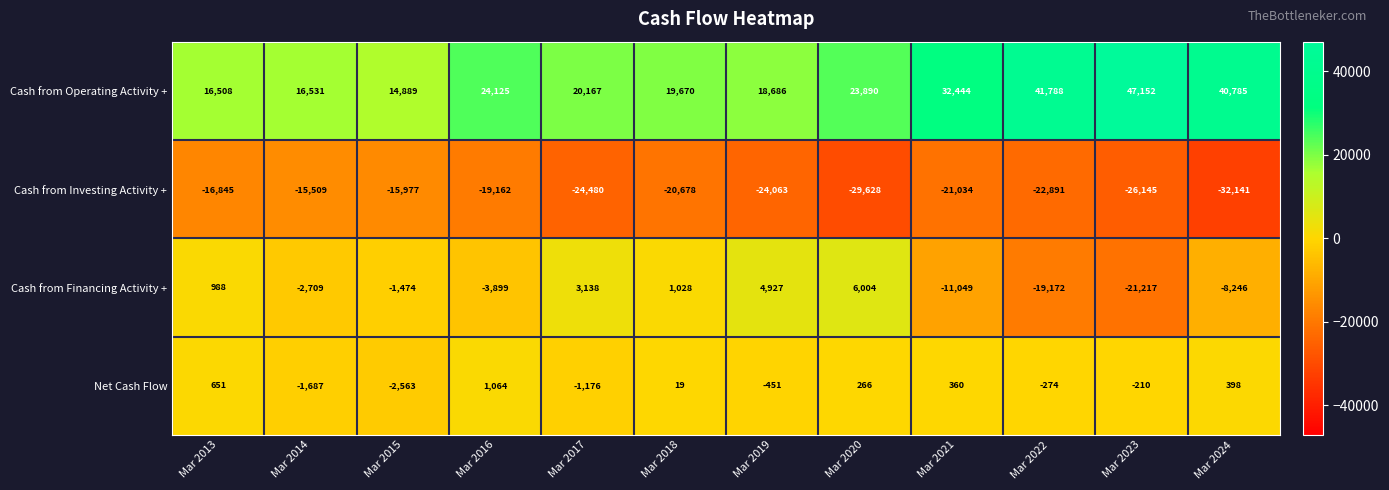

Is the value of Cash from Financing Activity + at Mar 2017 greater than the value of Net Cash Flow at Mar 2018?

Yes